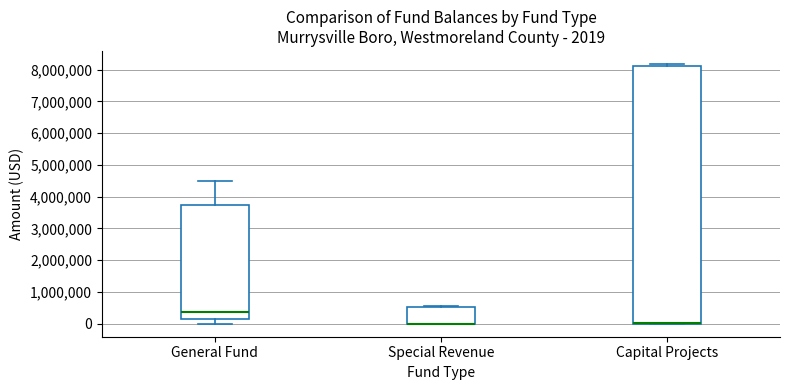

Comparing the boxes themselves (not the whiskers), which one is the tallest?

Capital Projects